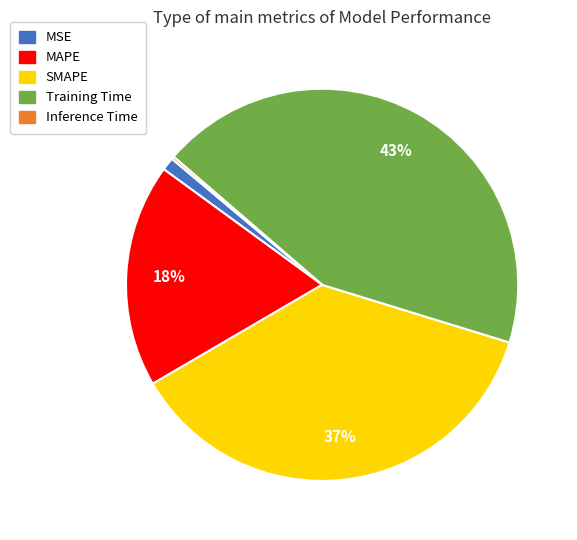

What percentage is the MAPE slice, to the nearest percent?

18%